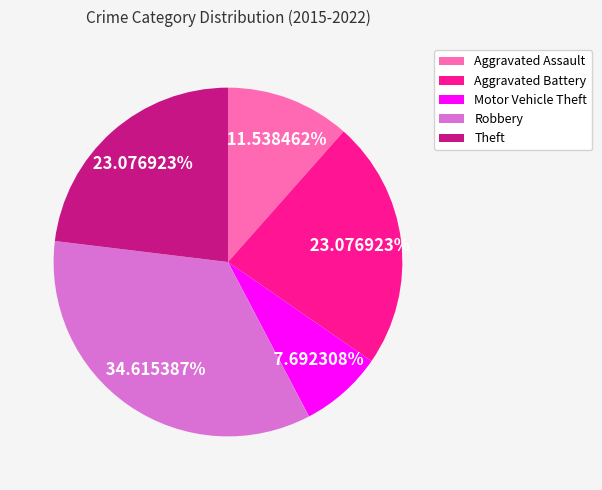

To the nearest percent, what percentage of the pie is Robbery?

35%